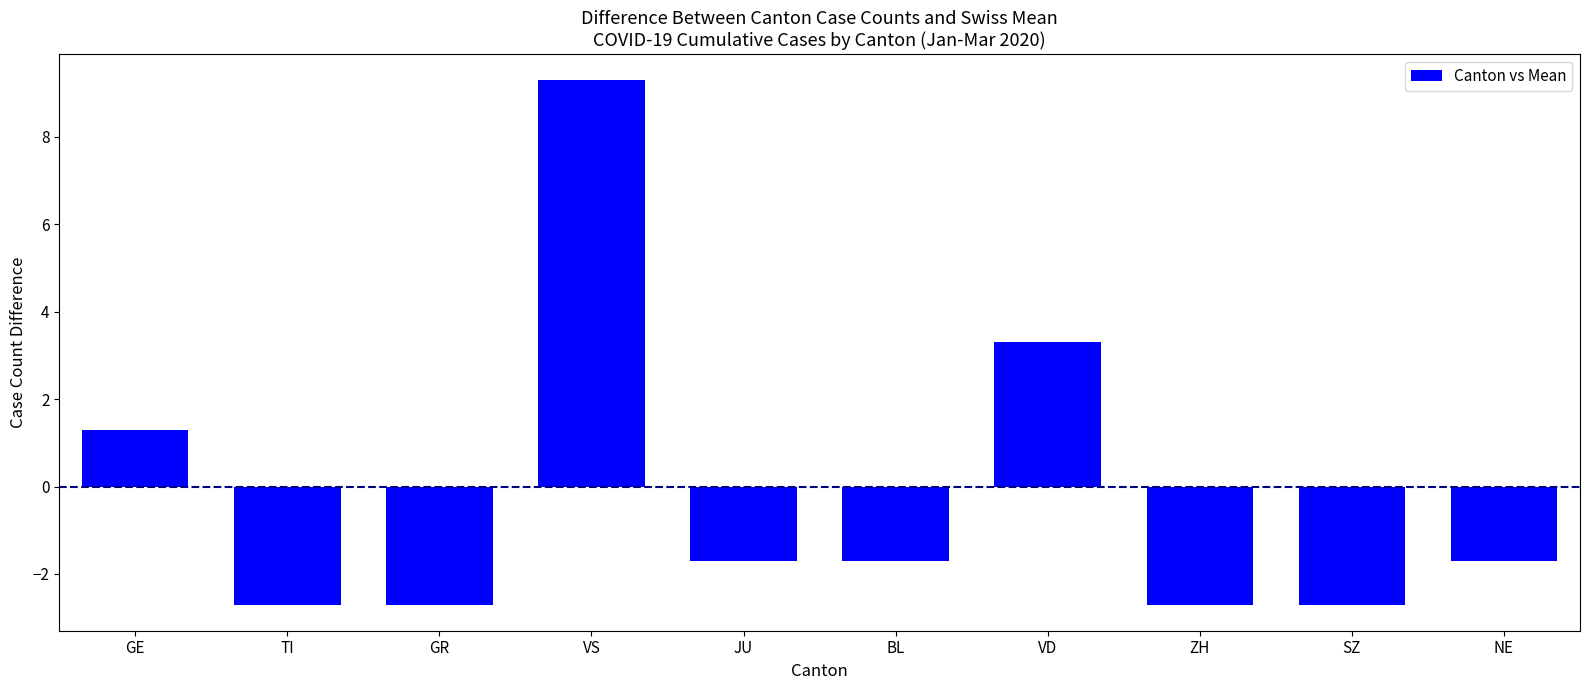

What is the greatest value displayed?

9.3